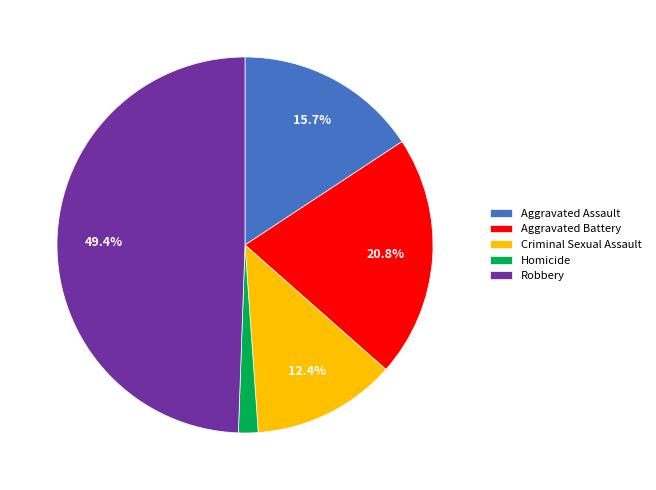

To the nearest percent, what portion does Aggravated Assault represent?

16%